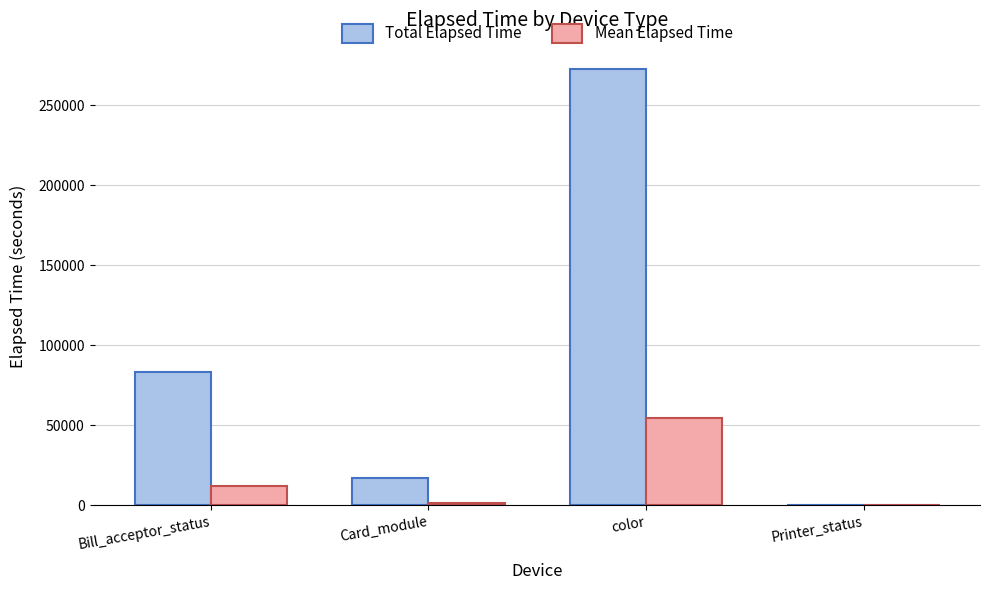

What is the approximate value of Total Elapsed Time at color?

273022.0